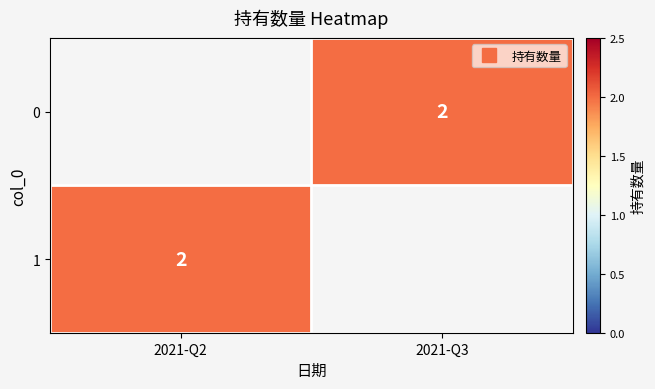

At which category does the chart reach its minimum across all series?

2021-Q3